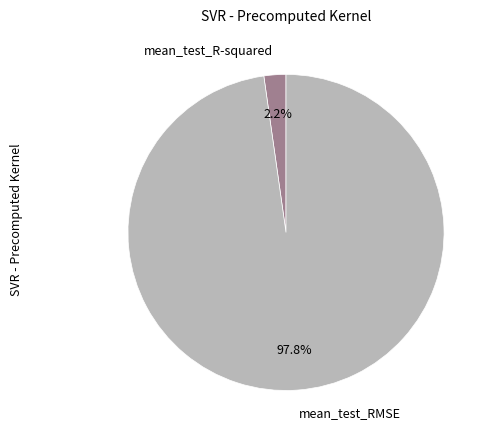

Which category accounts for the majority?

mean_test_RMSE